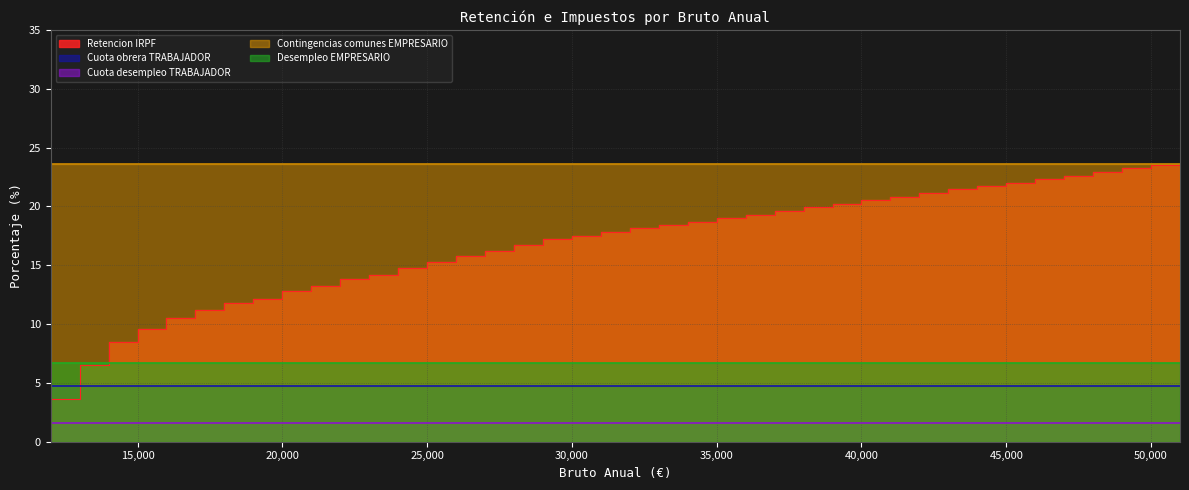

Does the chart display data point markers on the line(s)?

No